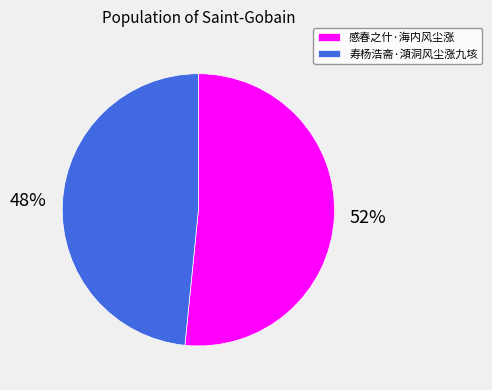

Count the number of slices in the pie.

2